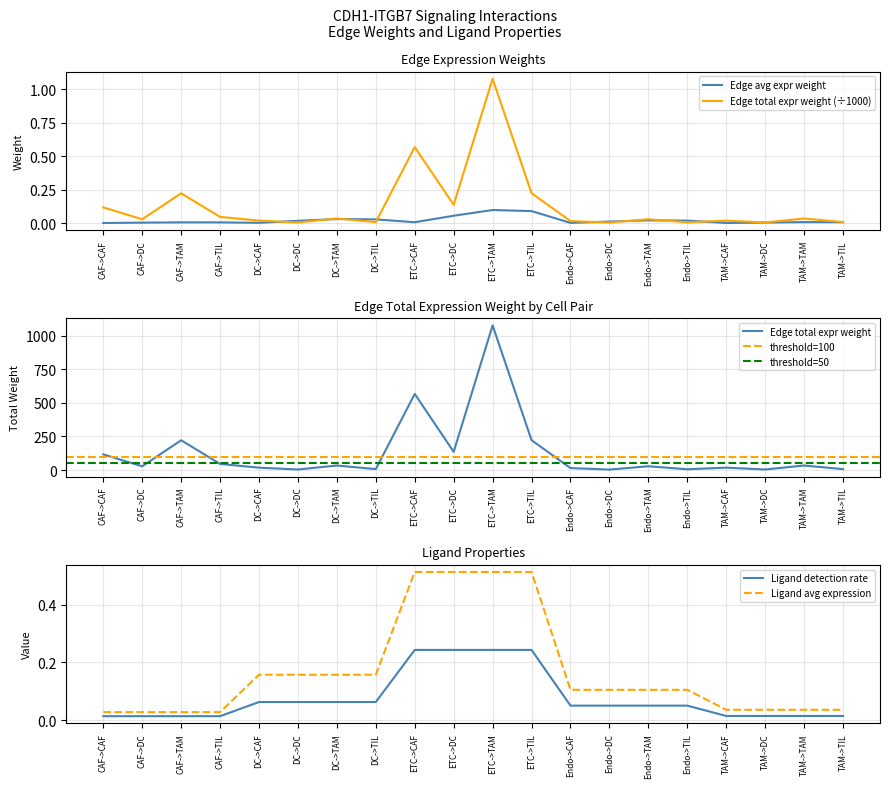

True or false: Ligand average expression value has more than 2 interior local peaks.

False